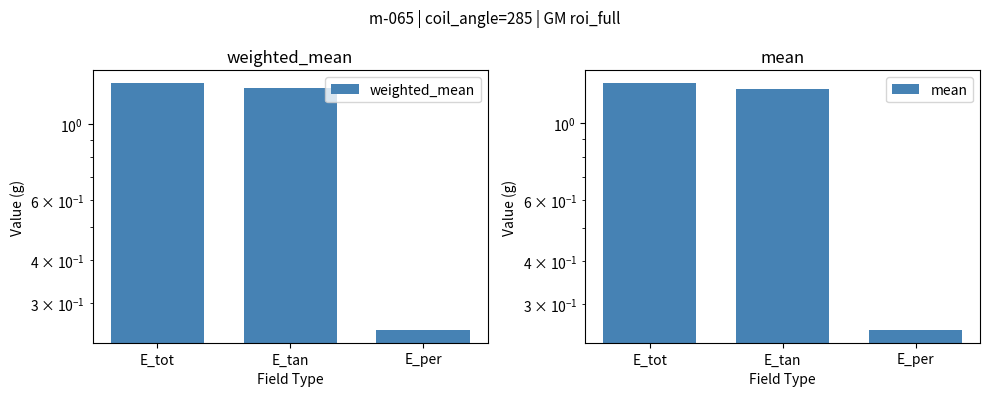

What is the sum of all weighted_mean values?

2.8